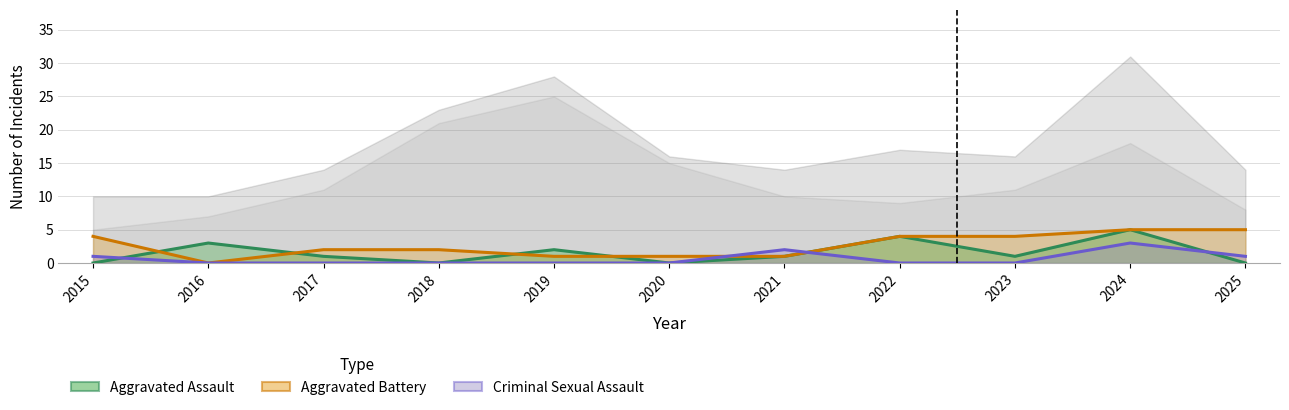

Which category has the highest value across all series?

2024